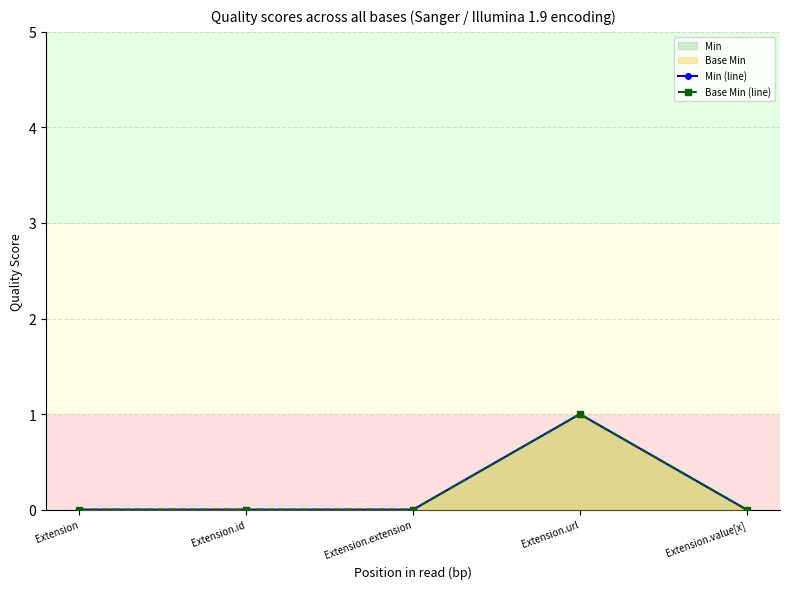

True or false: Base Min (line) and Min (line) intersect in this chart.

False